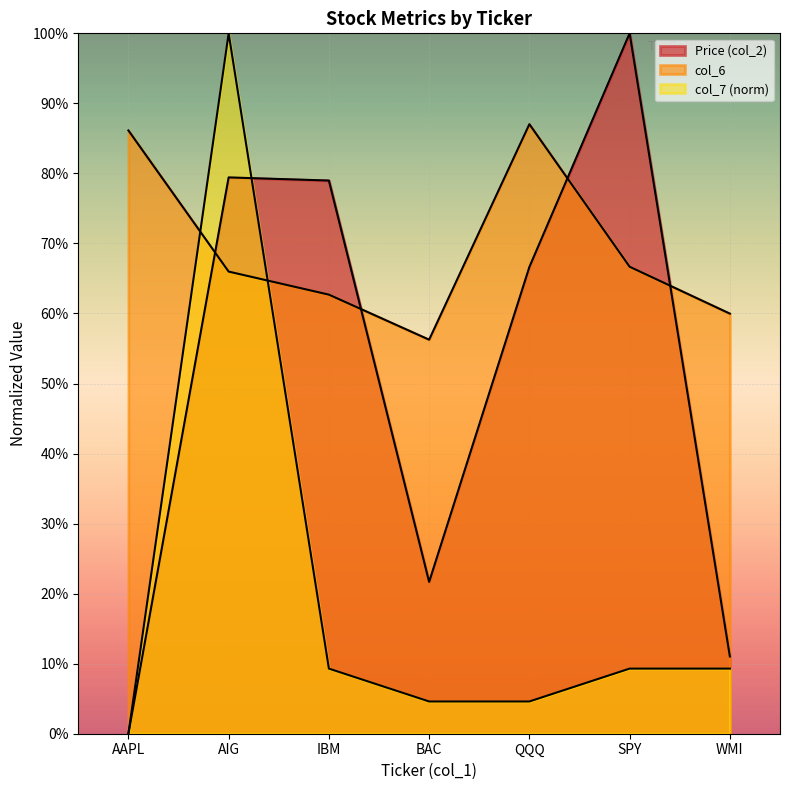

What is the value of the Price (col_2) point at the 6th from the left?

1.0